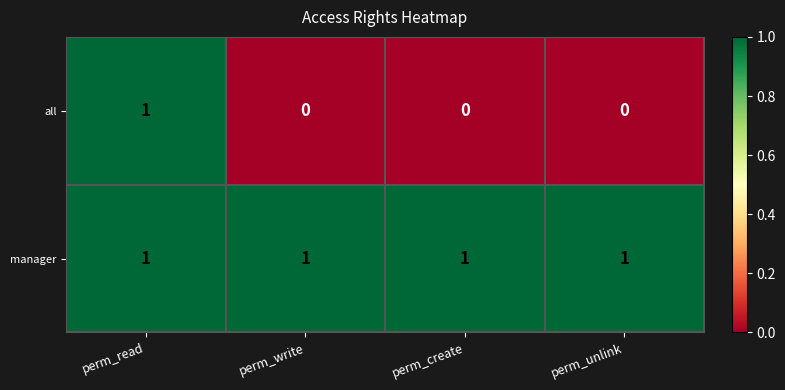

At which label does all reach its peak?

perm_read